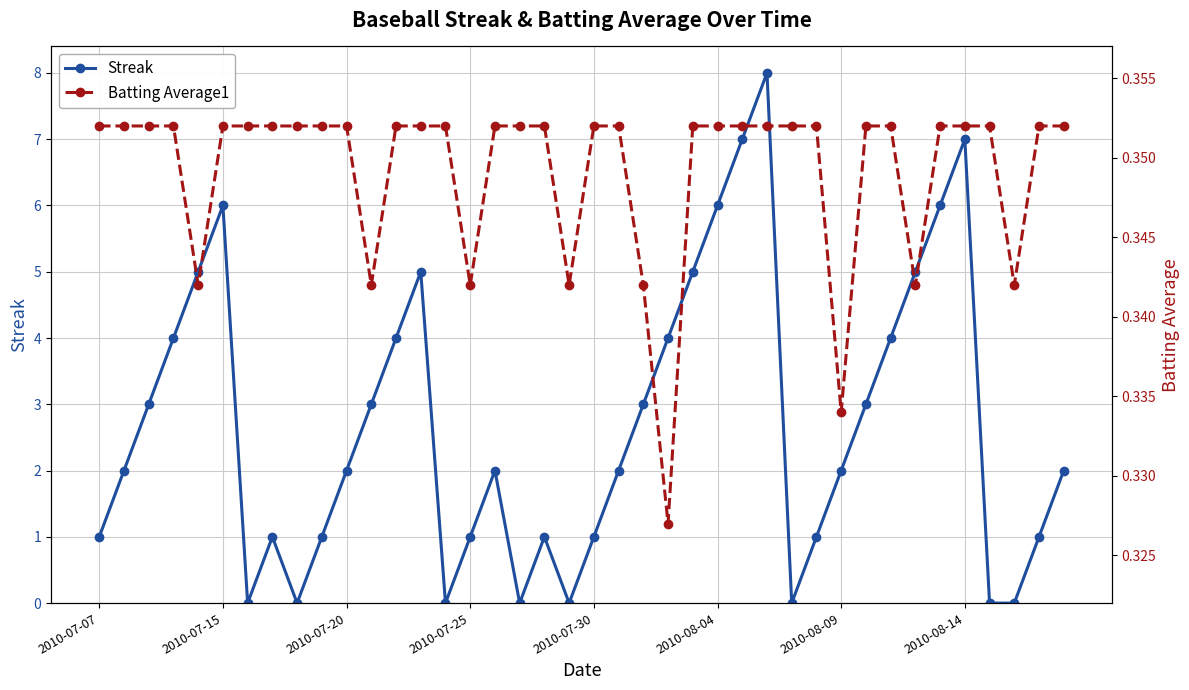

Reading left to right, what are all the values shown in this chart?

Streak: 1.0	2.0	3.0	4.0	5.0	6.0	0.0	1.0	0.0	1.0	2.0	3.0	4.0	5.0	0.0	1.0	2.0	0.0	1.0	0.0	1.0	2.0	3.0	4.0	5.0	6.0	7.0	8.0	0.0	1.0	2.0	3.0	4.0	5.0	6.0	7.0	0.0	0.0	1.0	2.0
Batting Average1: 0.4	0.4	0.4	0.4	0.3	0.4	0.4	0.4	0.4	0.4	0.4	0.3	0.4	0.4	0.4	0.3	0.4	0.4	0.4	0.3	0.4	0.4	0.3	0.3	0.4	0.4	0.4	0.4	0.4	0.4	0.3	0.4	0.4	0.3	0.4	0.4	0.4	0.3	0.4	0.4